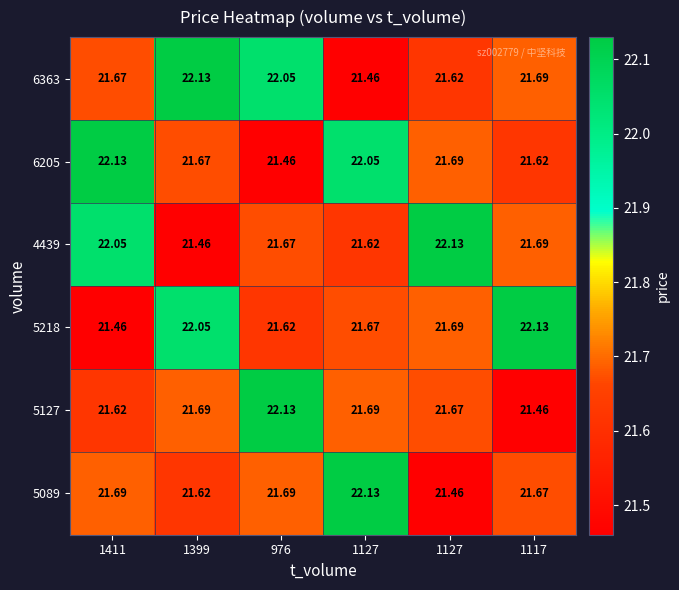

Count the number of data series in this chart.

6